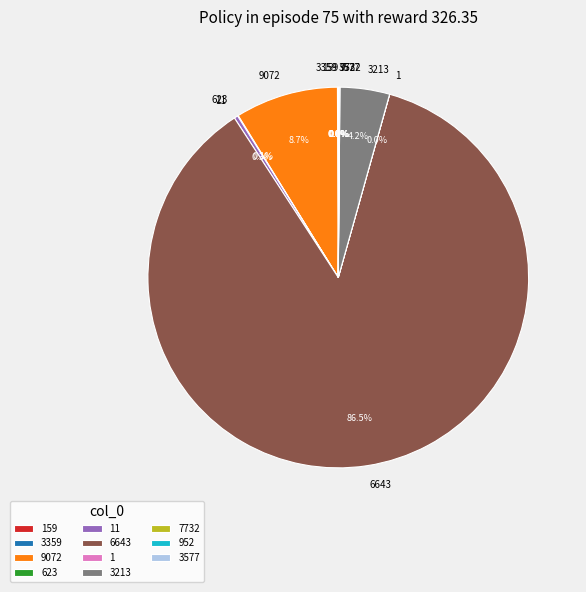

To the nearest percent, what is the average slice percentage?

9%